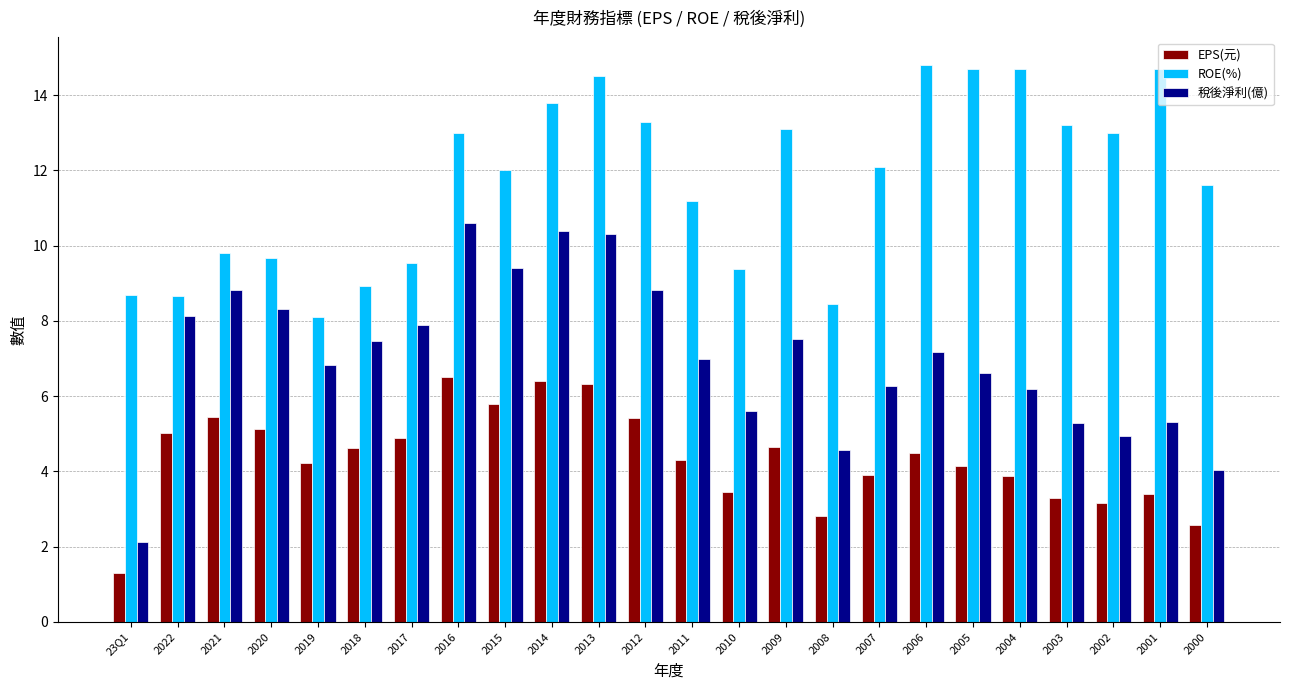

Between 2007 and 2002, which series saw the biggest shift?

稅後淨利(億)